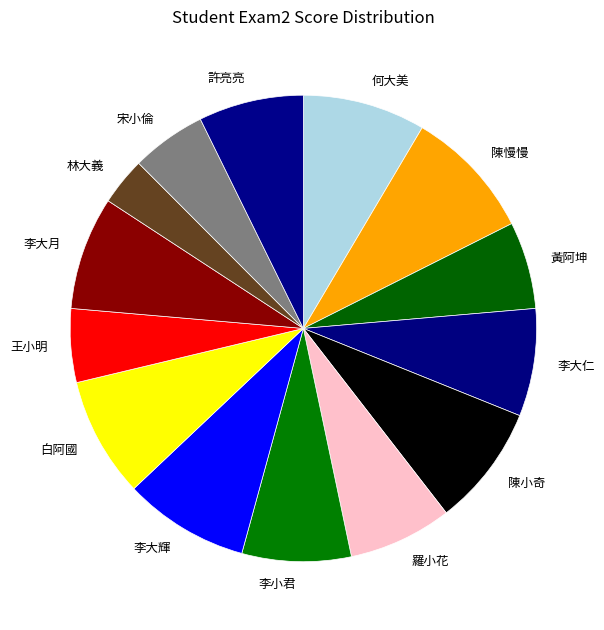

Combined, do 黃阿坤 and 李大月 account for over 50%?

No